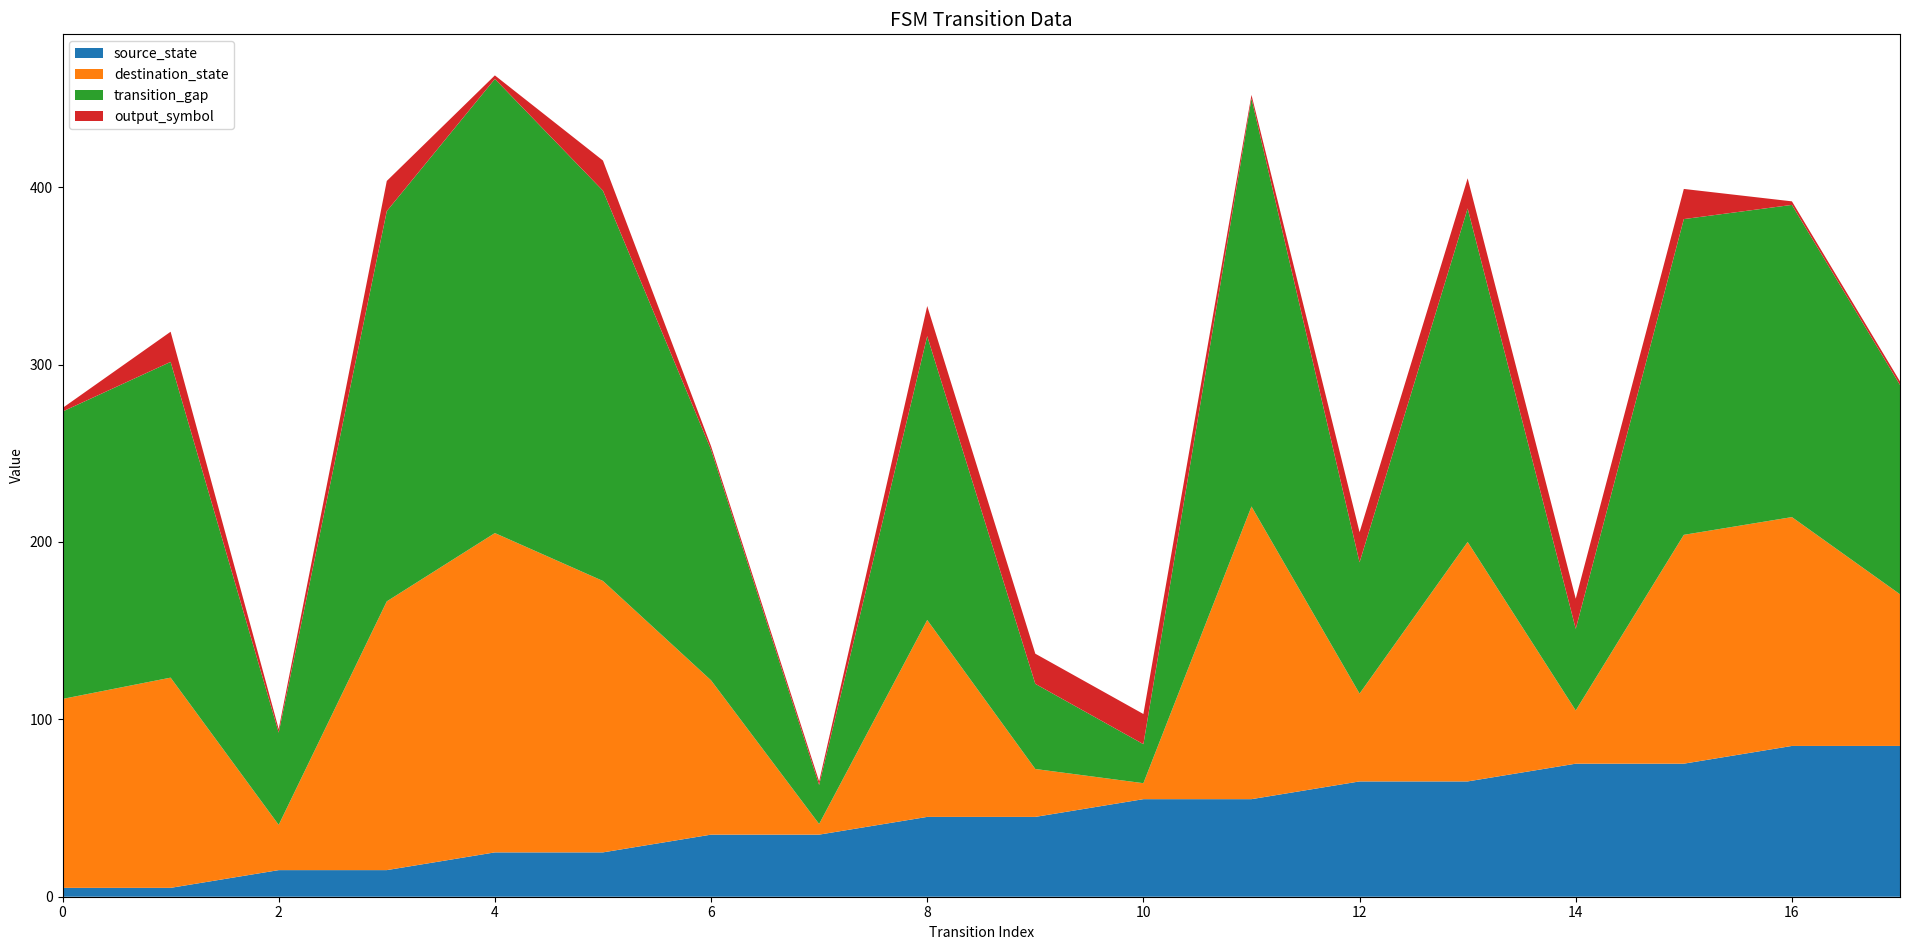

The value of source_state at 6 is 15.2. True or false?

False